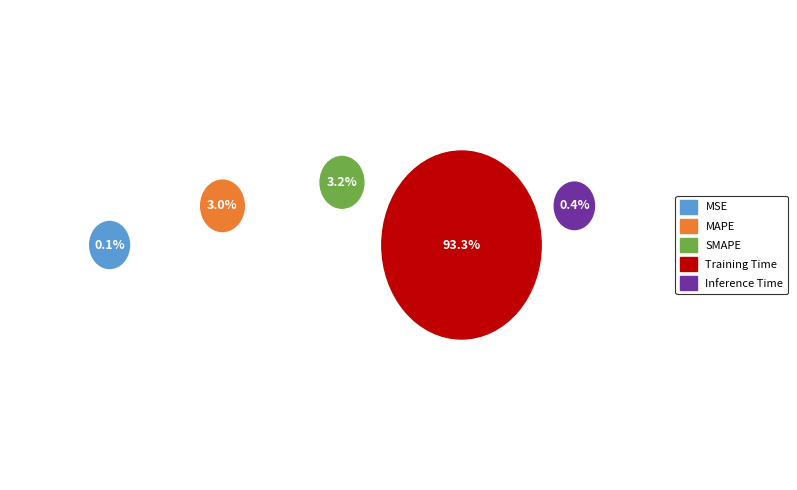

The Inference Time slice represents 0% of the pie. True or false?

True